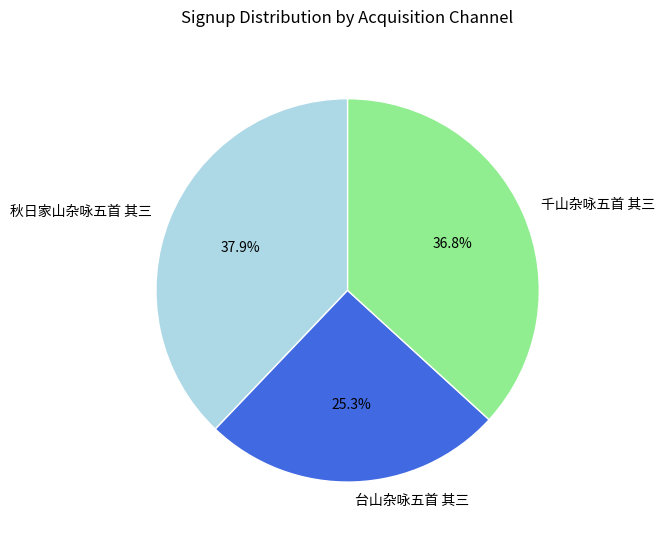

Between 千山杂咏五首 其三 and 台山杂咏五首 其三, which is larger?

千山杂咏五首 其三